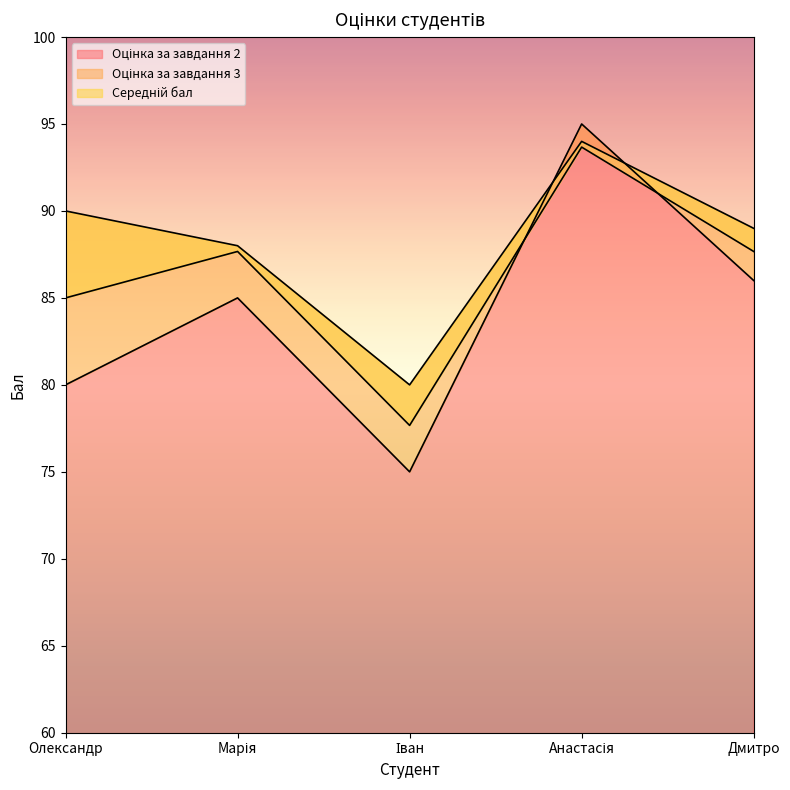

The value of Оцінка за завдання 2 at Олександр is 26.9. True or false?

False